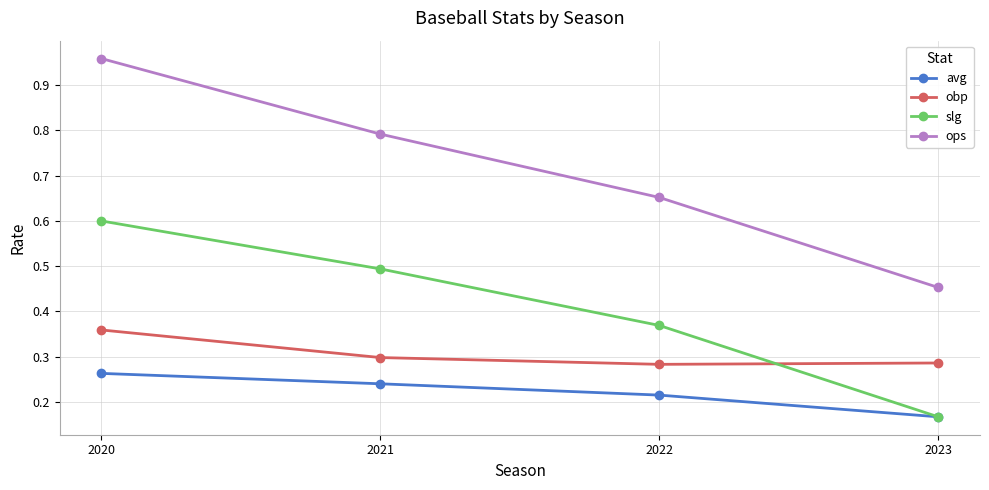

True or false: slg and ops intersect in this chart.

False